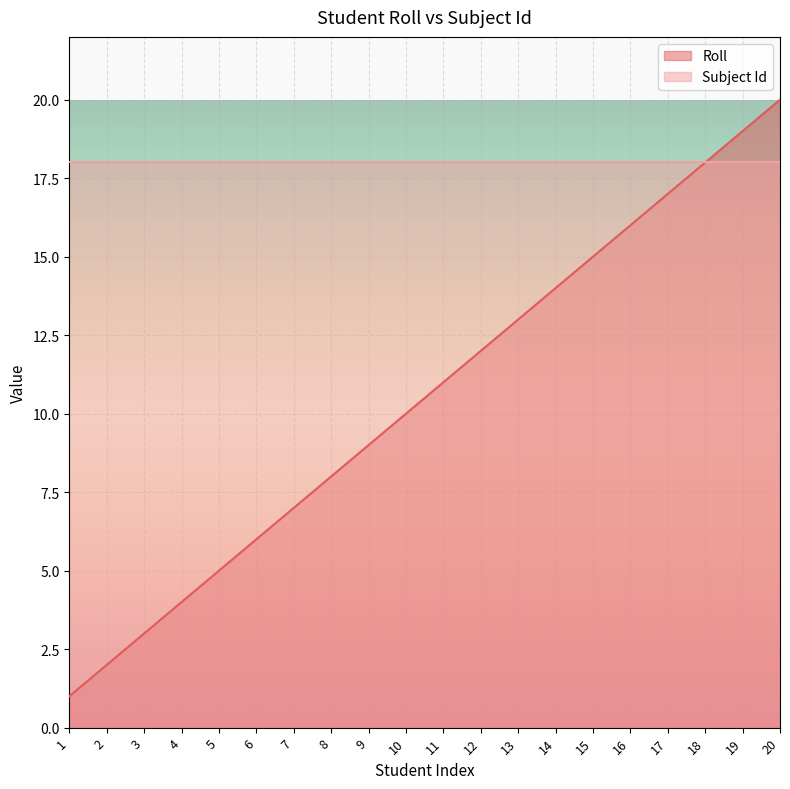

Rank the categories by value from lowest to highest.

1, 2, 3, 4, 5, 6, 7, 8, 9, 10, 11, 12, 13, 14, 15, 16, 17, 18, 19, 20